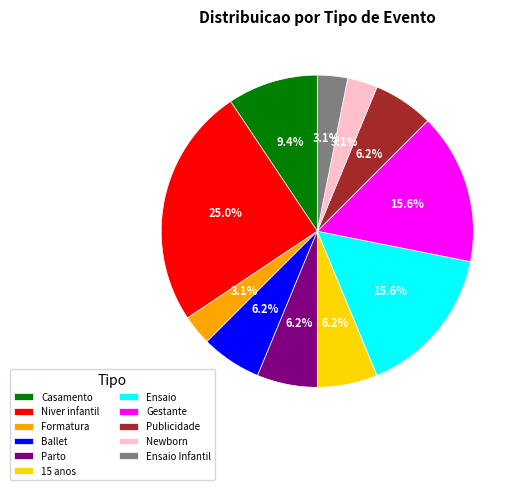

Combined, what portion of the pie is Casamento and Publicidade?

15.6%